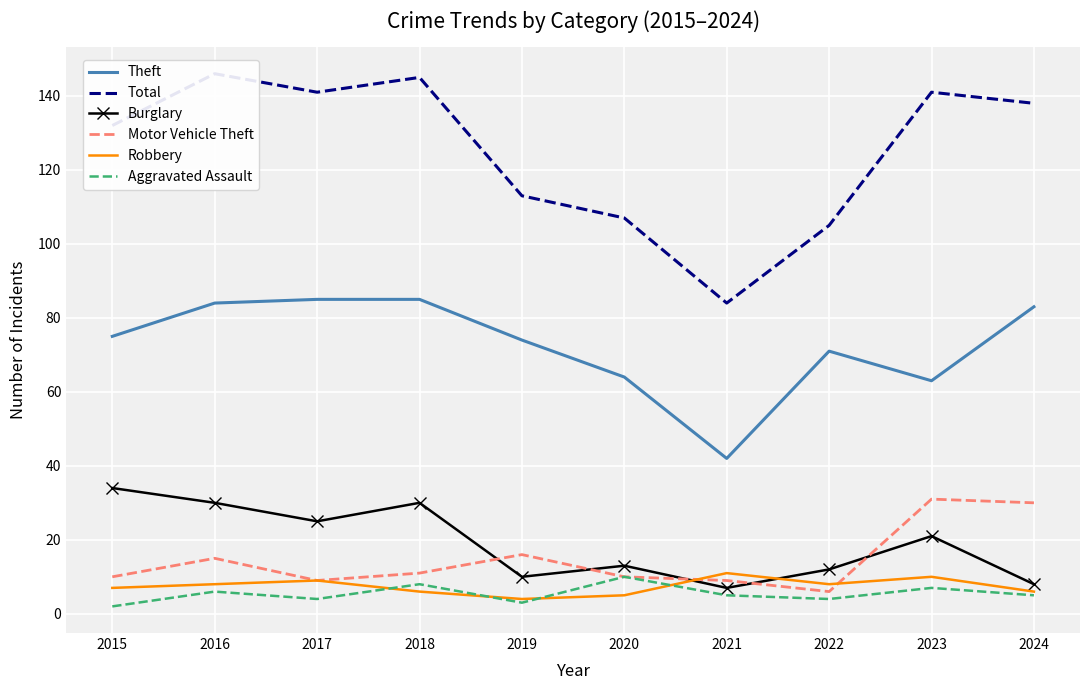

True or false: Aggravated Assault and Total cross at least once.

False